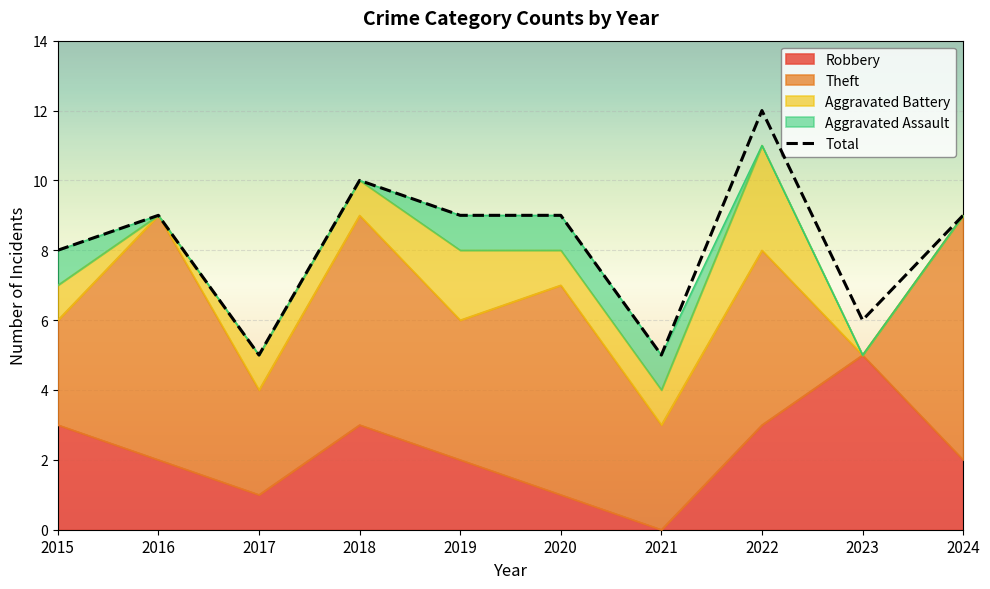

At which category does the chart reach its peak across all series?

2022